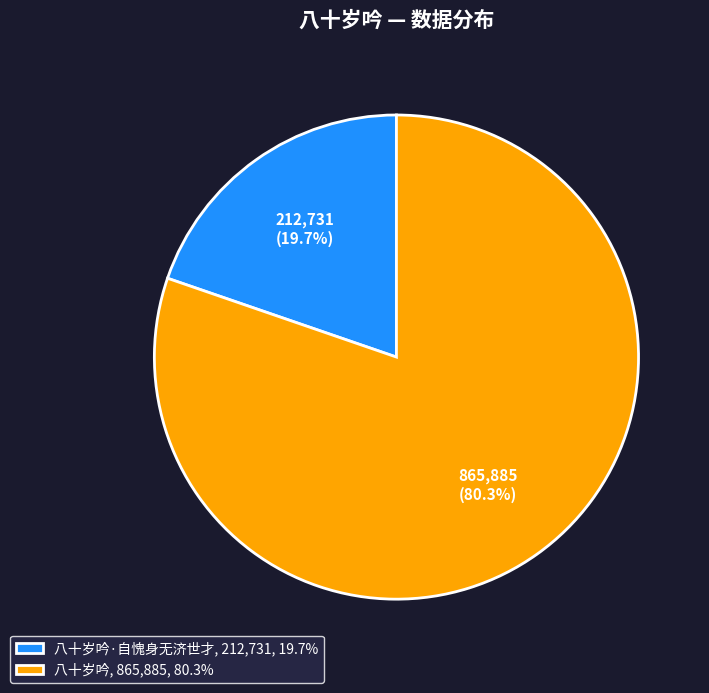

Count the number of slices in the pie.

2